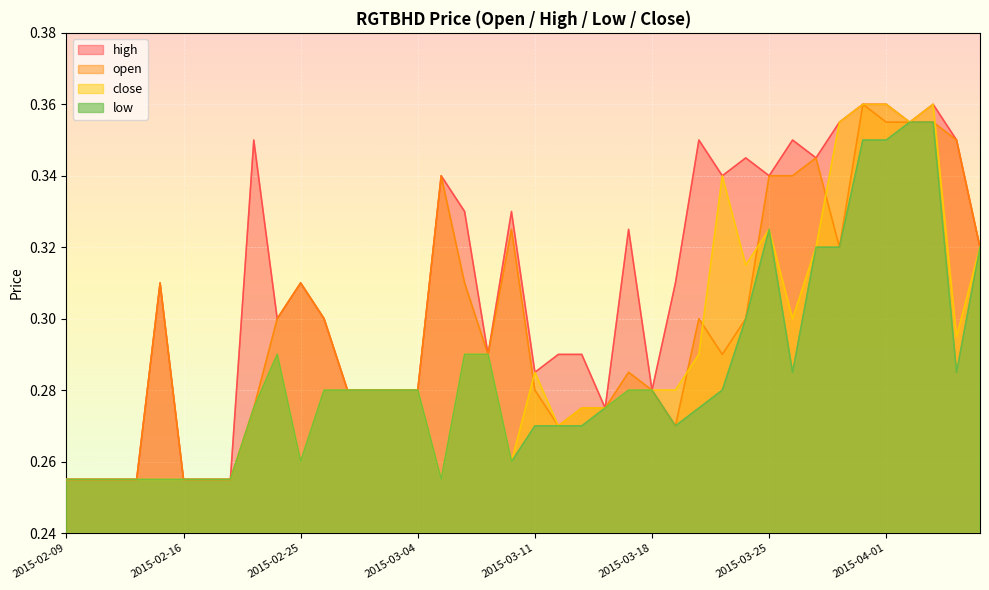

True or false: low has a value of 0.1 at 2015-03-05.

False